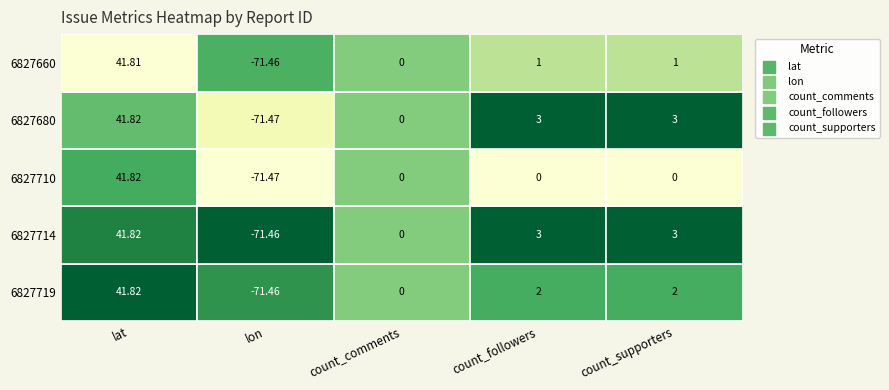

Reading right to left, extract all data points from this chart.

6827719: 2.0	2.0	0.0	-71.5	41.8
6827714: 3.0	3.0	0.0	-71.5	41.8
6827710: 0.0	0.0	0.0	-71.5	41.8
6827680: 3.0	3.0	0.0	-71.5	41.8
6827660: 1.0	1.0	0.0	-71.5	41.8